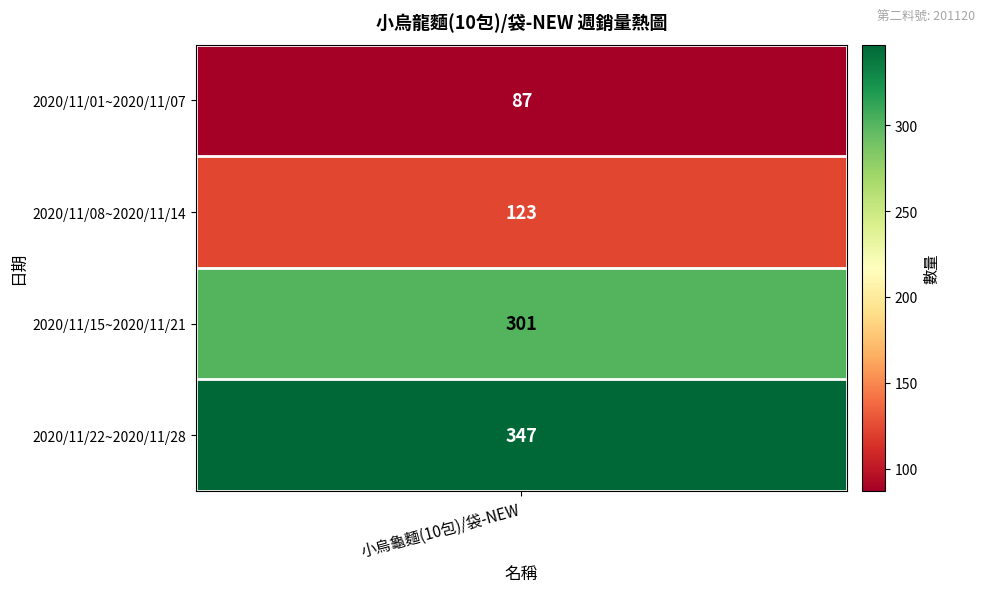

Reading right to left, transcribe all the data shown in this chart.

347	301	123	87